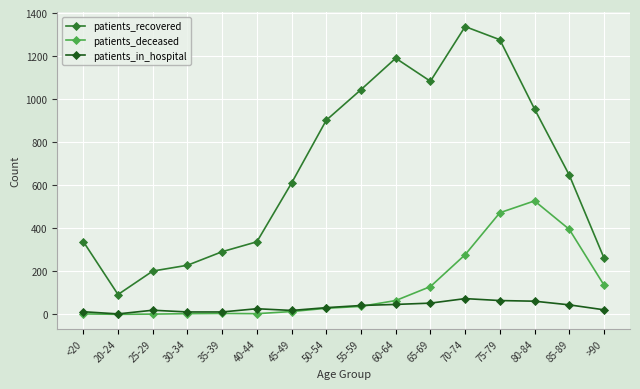

At which label does patients_deceased reach its peak?

80-84